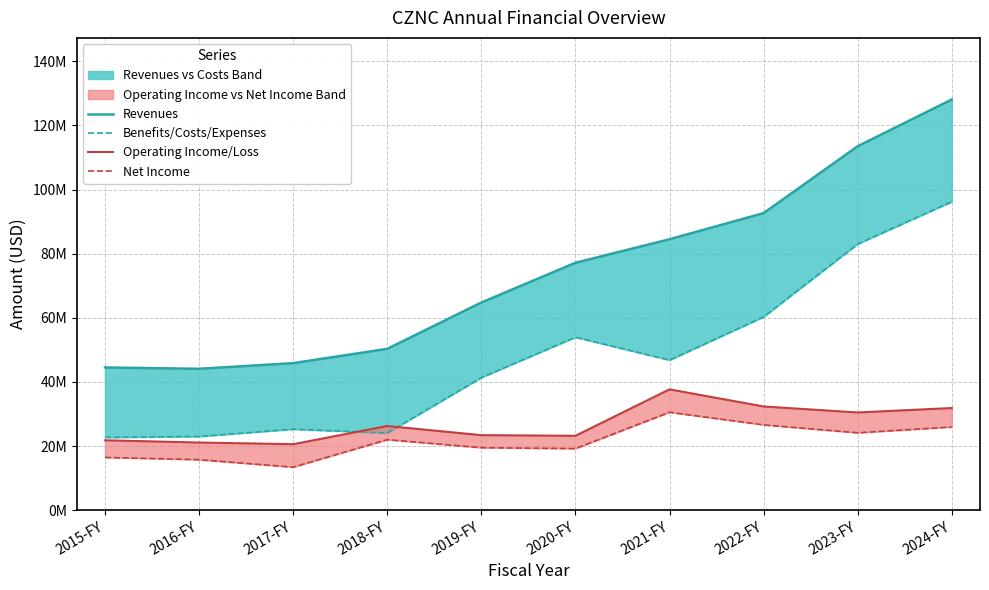

At which category is the sum across all series the highest?

2024-FY